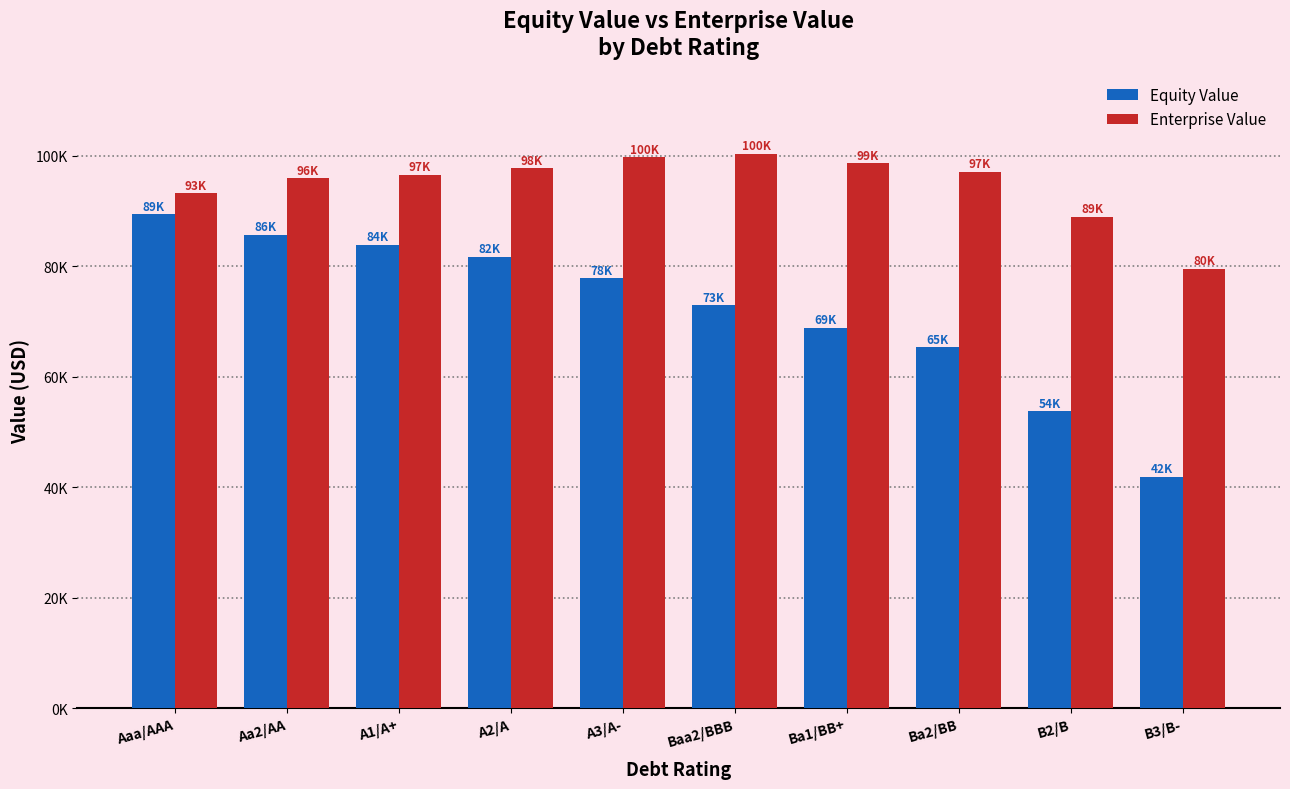

Which series changed the most between A1/A+ and A3/A-?

Equity Value